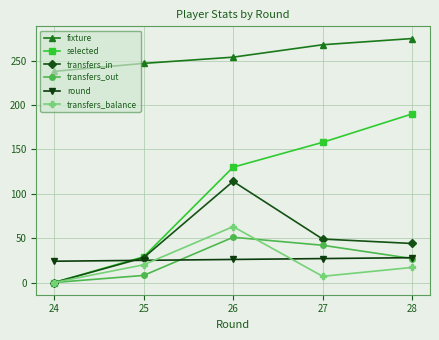

Is the value of transfers_in at 24 greater than the value of fixture at 27?

No